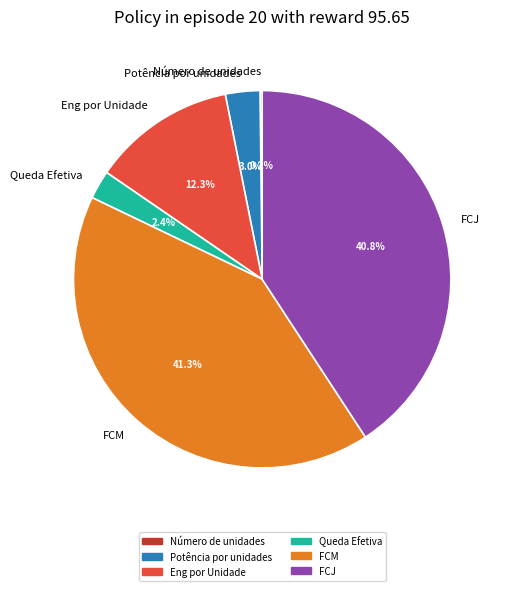

Between FCM and FCJ, which is larger?

FCM